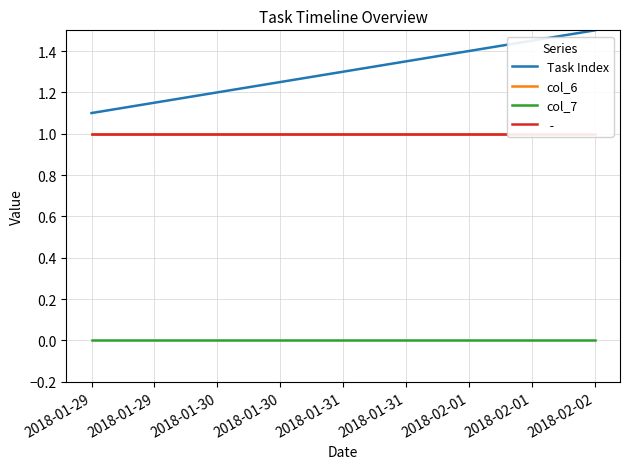

List the labels in order of Task Index value, smallest first.

2018-01-29, 2018-01-30, 2018-01-31, 2018-02-01, 2018-02-02